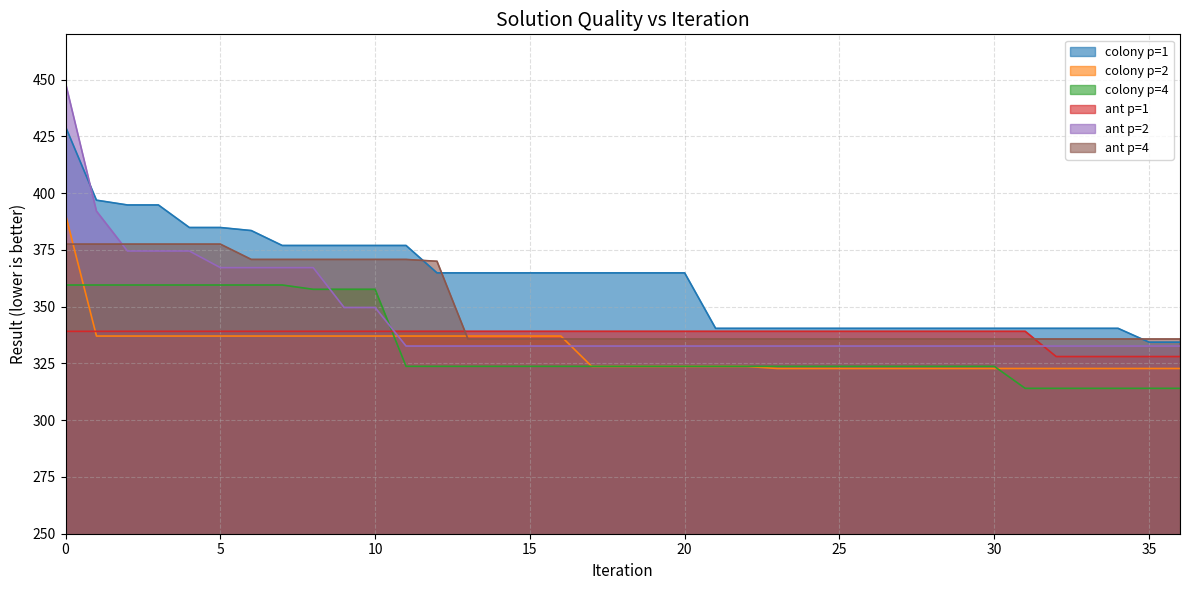

List the series in order of their peak value, lowest first.

ant p=1, colony p=4, ant p=4, colony p=2, colony p=1, ant p=2